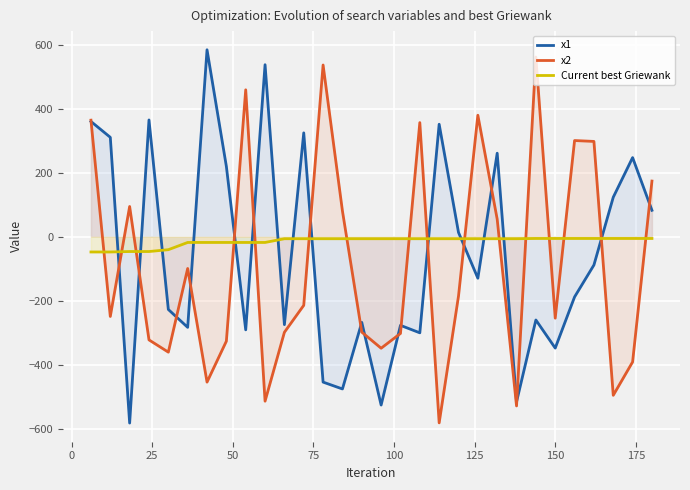

True or false: x2 and Current best Griewank intersect in this chart.

True